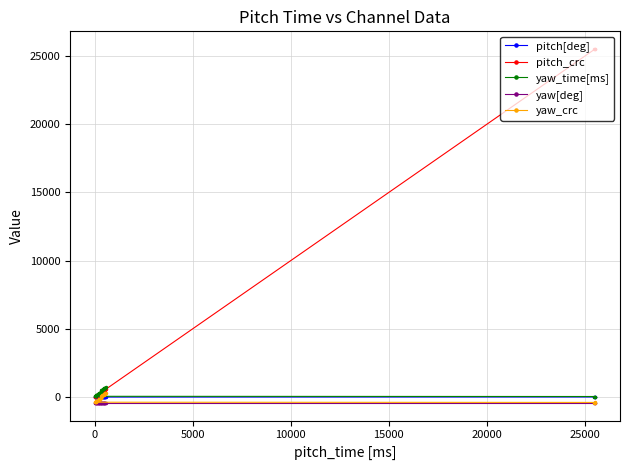

What is the value of the yaw_time[ms] point at the 29th from the left?

589.0